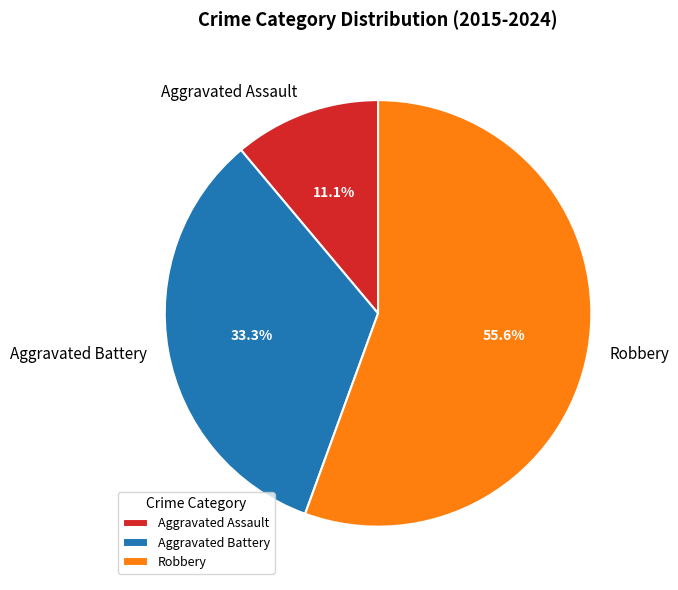

Rank the categories by value from highest to lowest.

Robbery, Aggravated Battery, Aggravated Assault